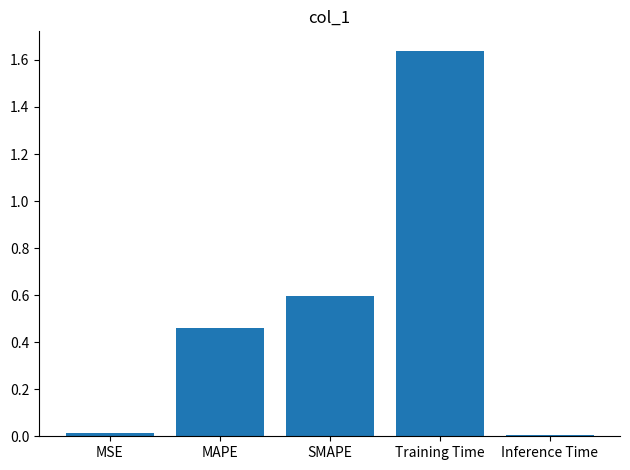

The value at SMAPE is 0.2. True or false?

False